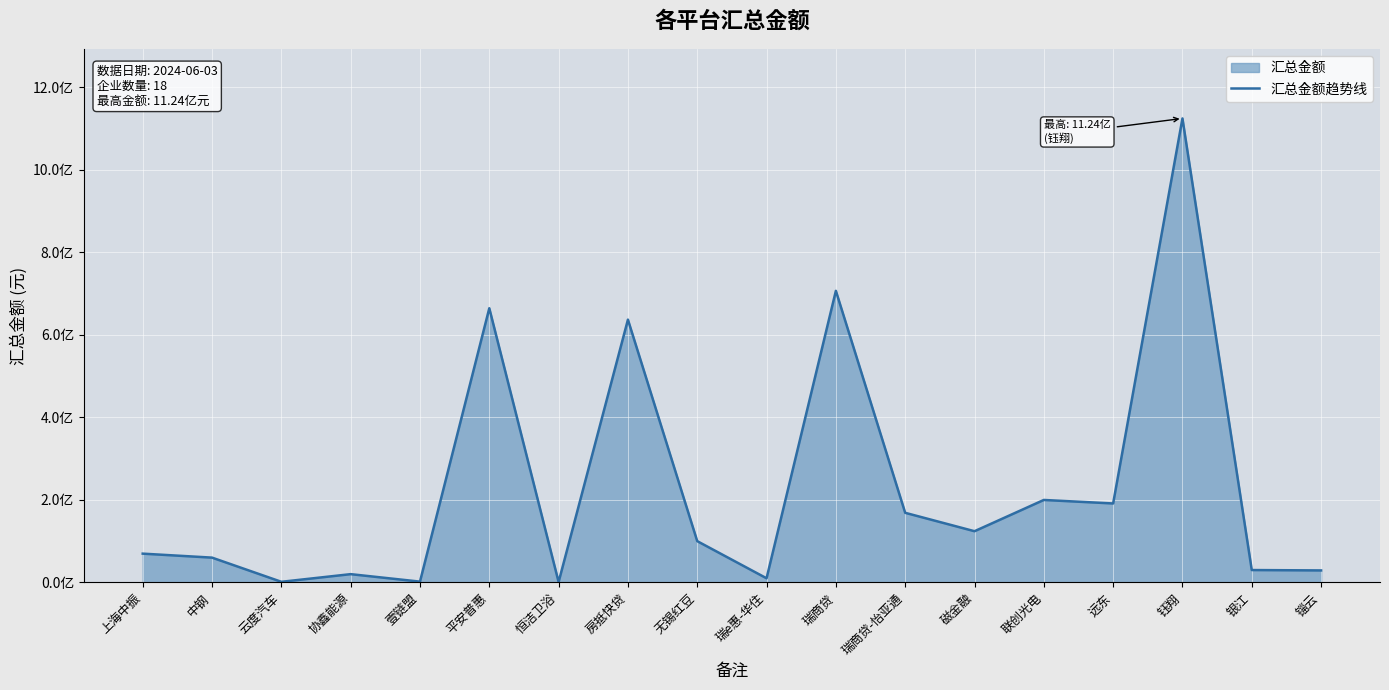

What is the approximate value at 壹链盟?

1879165.4